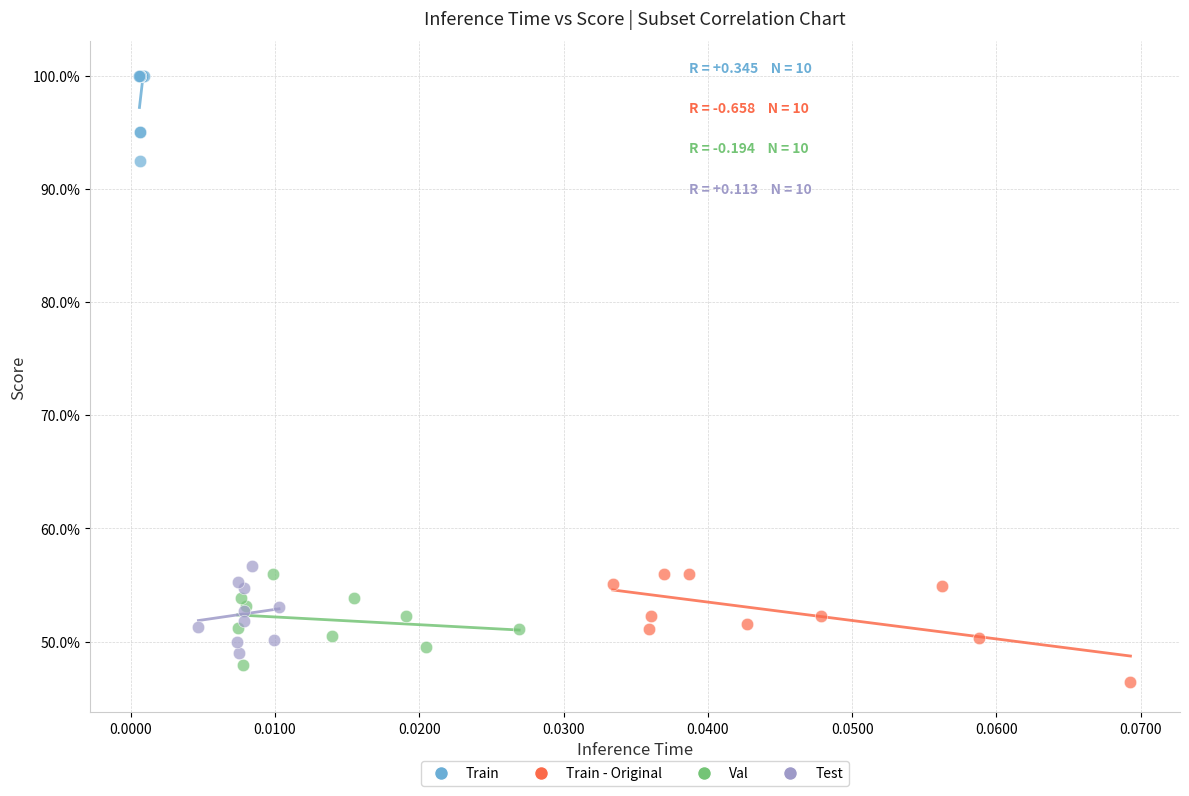

What are all the series names shown in the legend?

Train, Train - Original, Val, Test